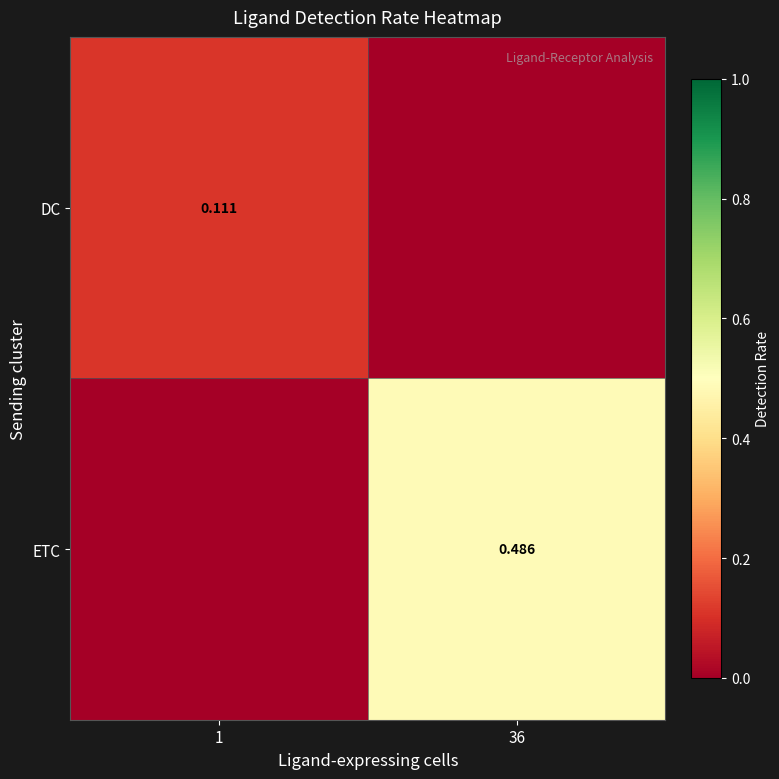

List the labels in order of ETC value, largest first.

36, 1